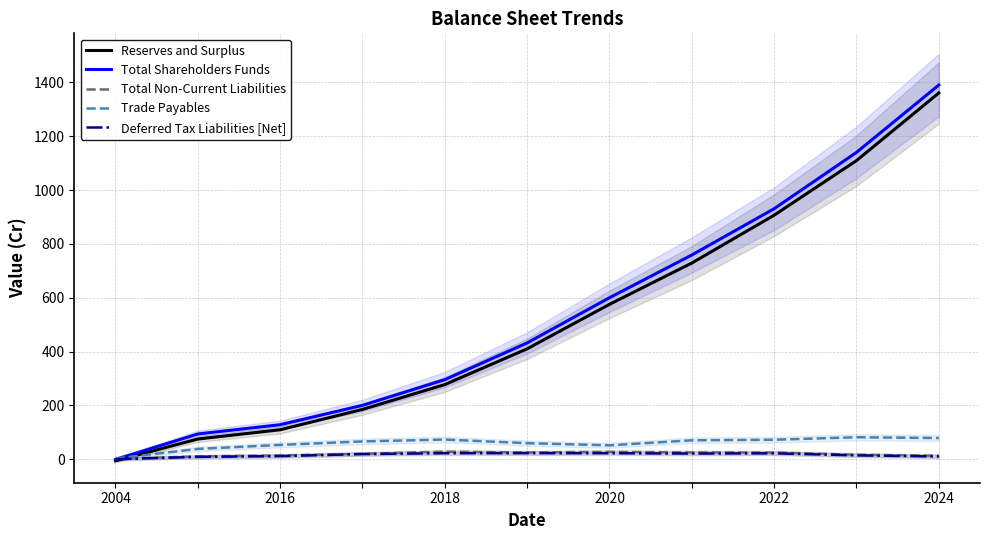

Is this an area chart (filled region under the line)?

No